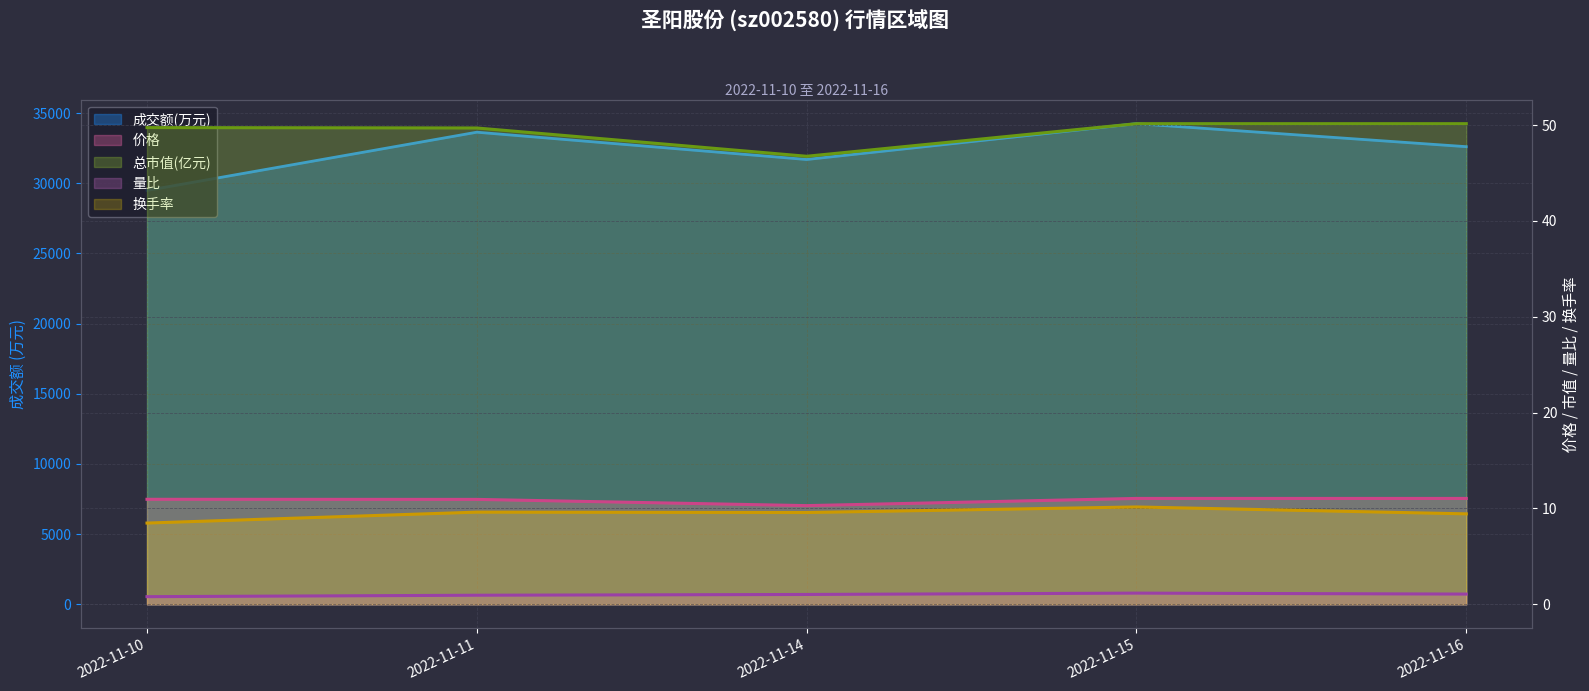

Is it true that 价格 equals 11.0 at 2022-11-10?

True